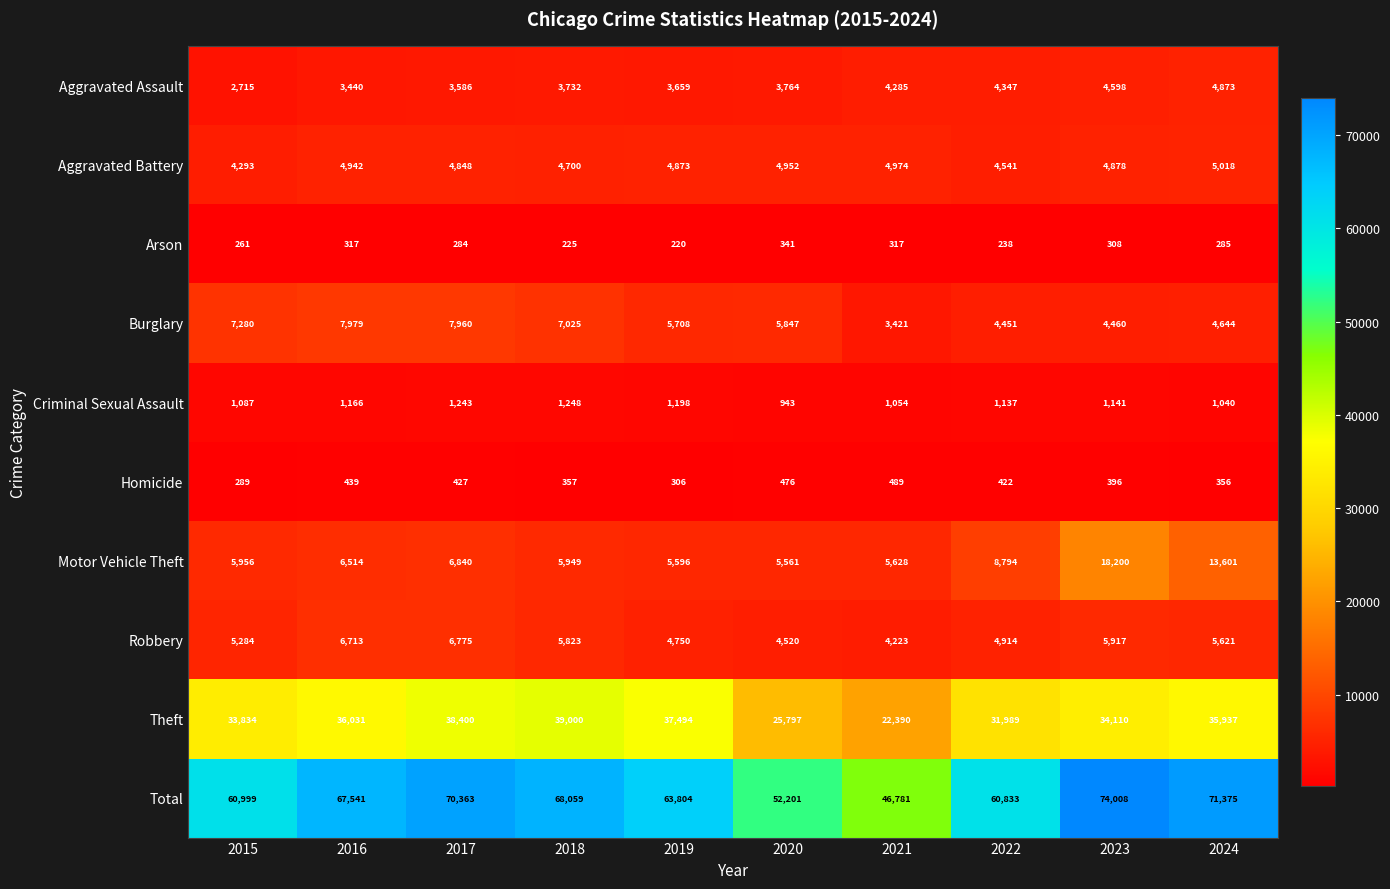

Which series has the largest range (max minus min)?

Total